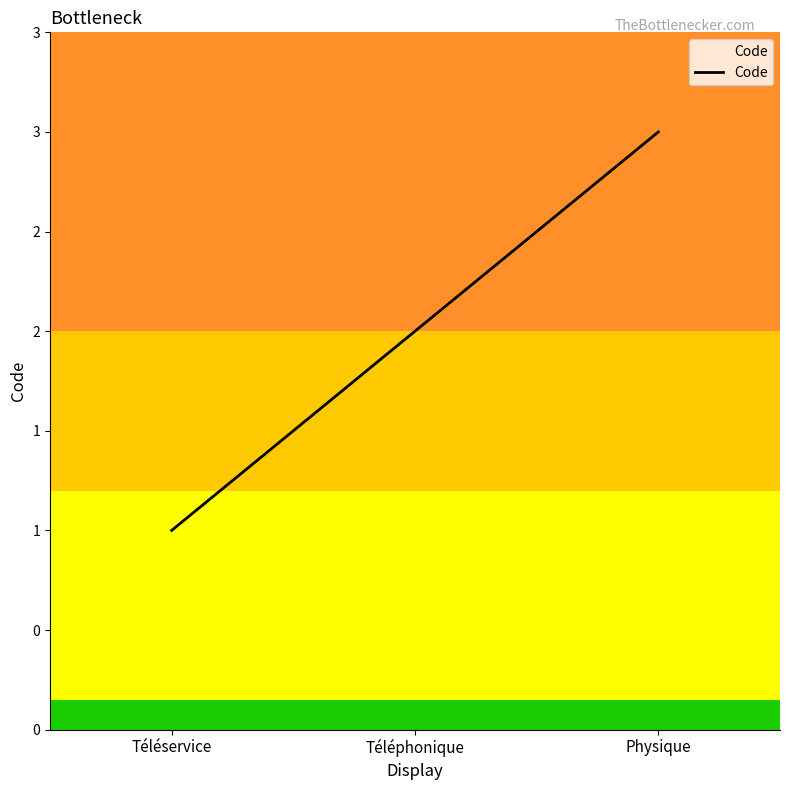

At which label does the data first exceed 2?

Physique